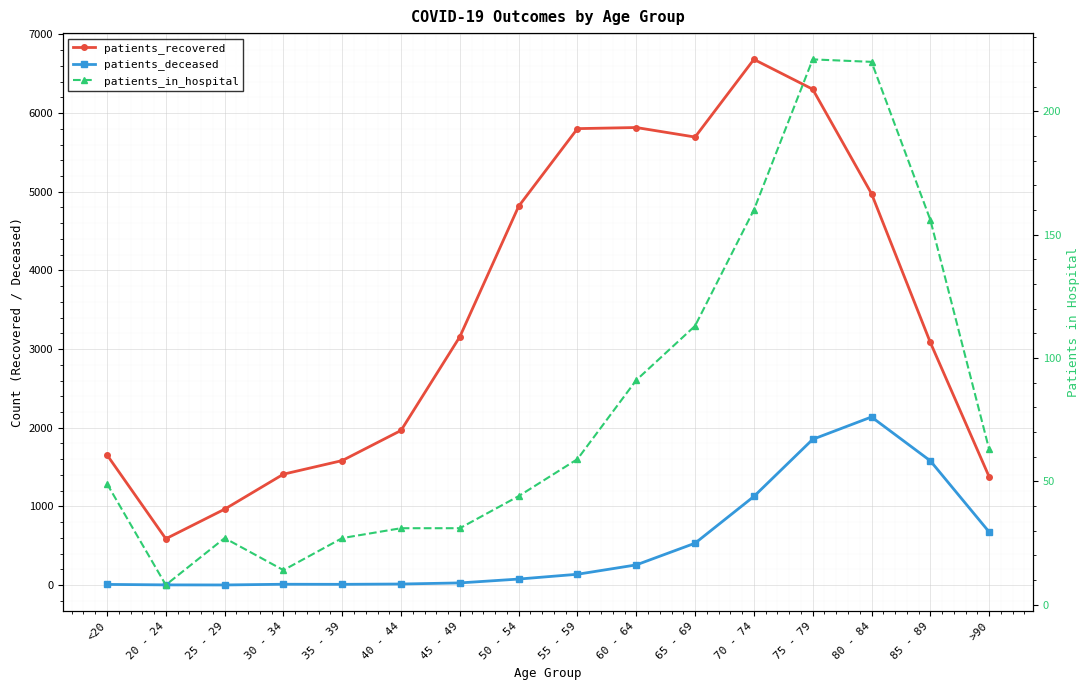

How many data points does each series have?

16